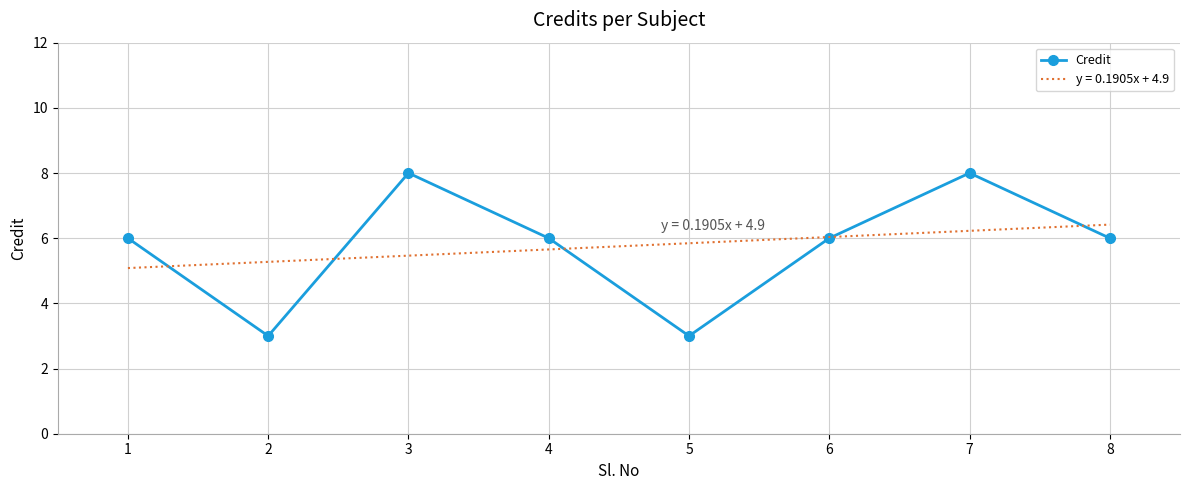

At which category does the data reach its first local peak?

3